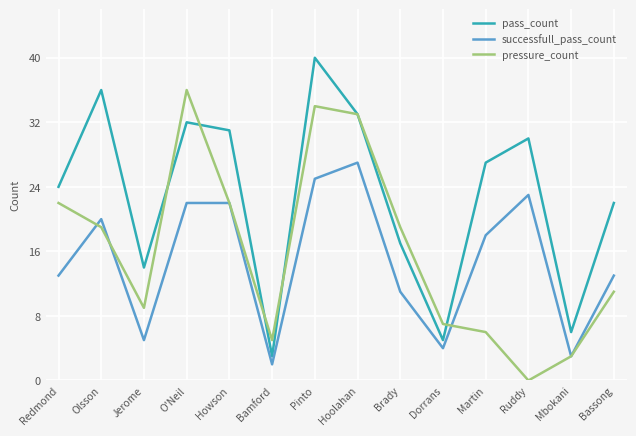

Rank the series at Pinto from lowest to highest value.

successfull_pass_count, pressure_count, pass_count